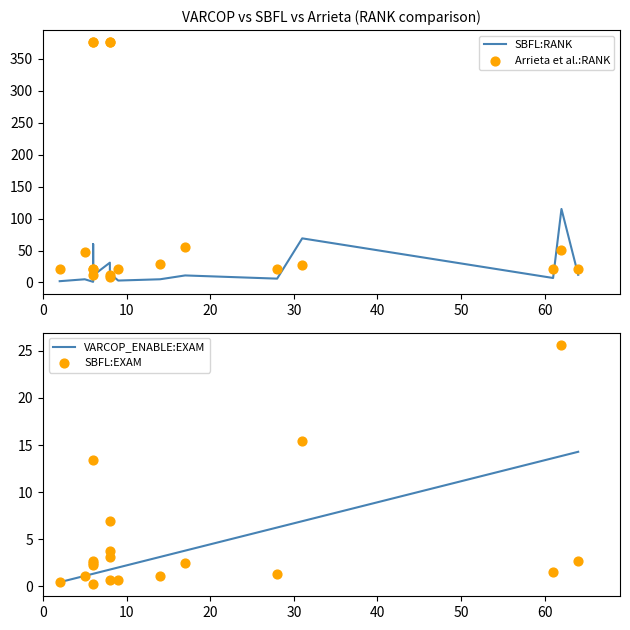

At which category is the sum across all series the highest?

8